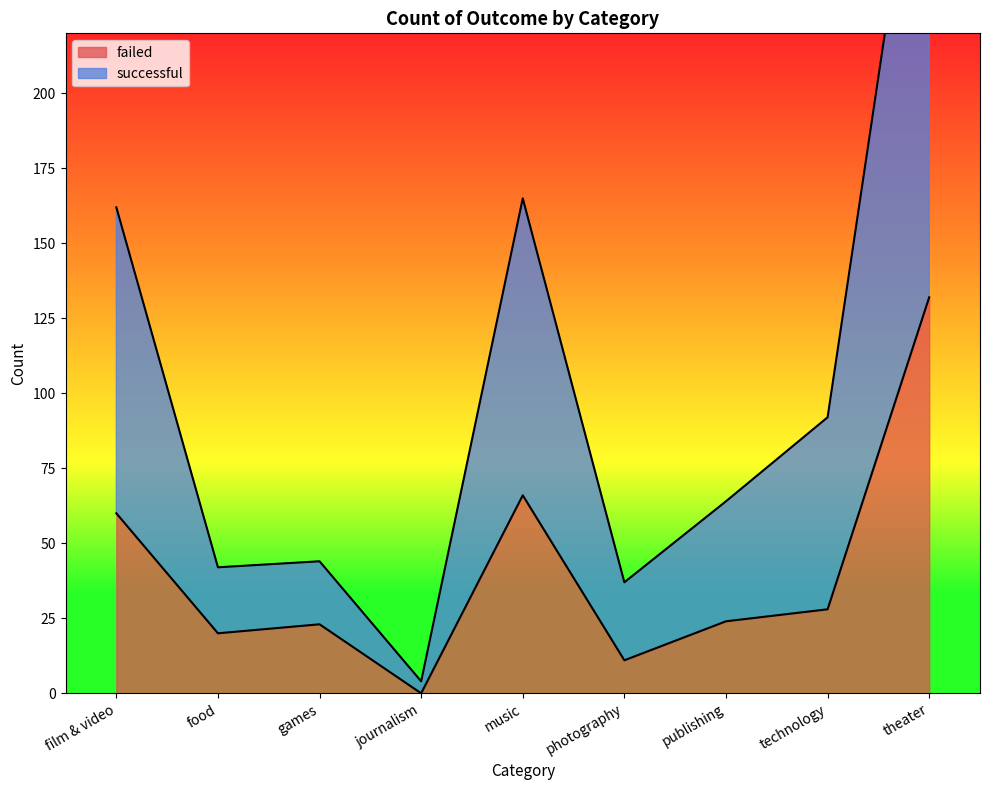

Is the value of failed at film & video greater than the value of successful at photography?

Yes